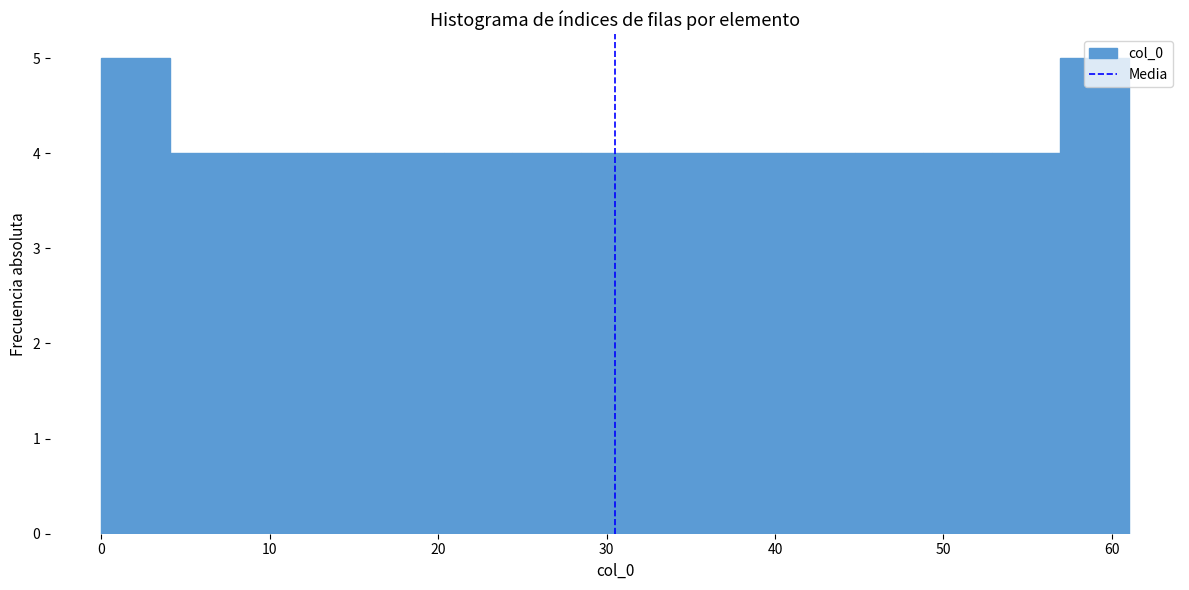

Reading left to right, transcribe this chart: for each bar, give the range it covers on the x-axis and its height. Neither the bar edges nor the heights are printed on the chart, so give them approximately, as read against the axes.

0 to 4: 5
4 to 8: 4
8 to 12: 4
12 to 16: 4
16 to 20: 4
20 to 24: 4
24 to 28: 4
28 to 33: 4
33 to 37: 4
37 to 41: 4
41 to 45: 4
45 to 49: 4
49 to 53: 4
53 to 57: 4
57 to 61: 5